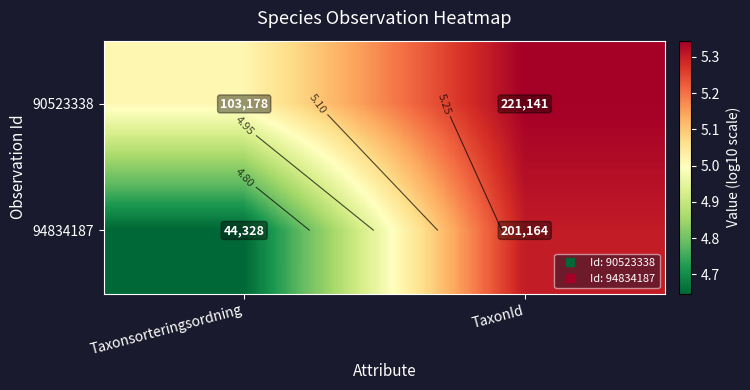

What is the highest value of the 94834187 series?

5.3